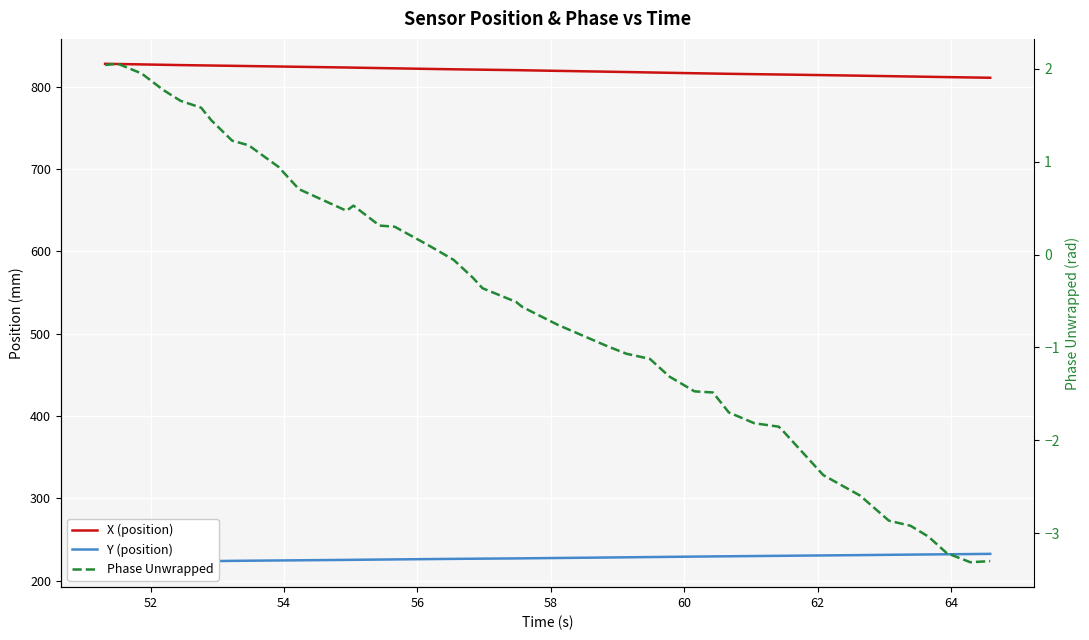

What is the difference between the maximum and minimum values in the X (position) series?

16.9